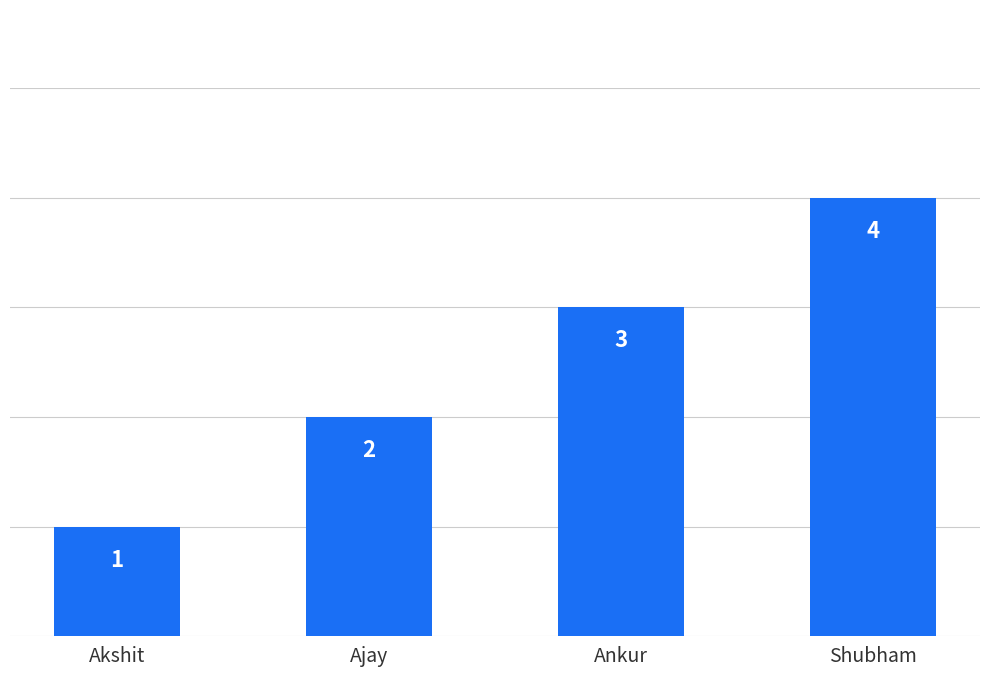

Approximately how many times larger is the value at Shubham compared to Akshit?

4.0